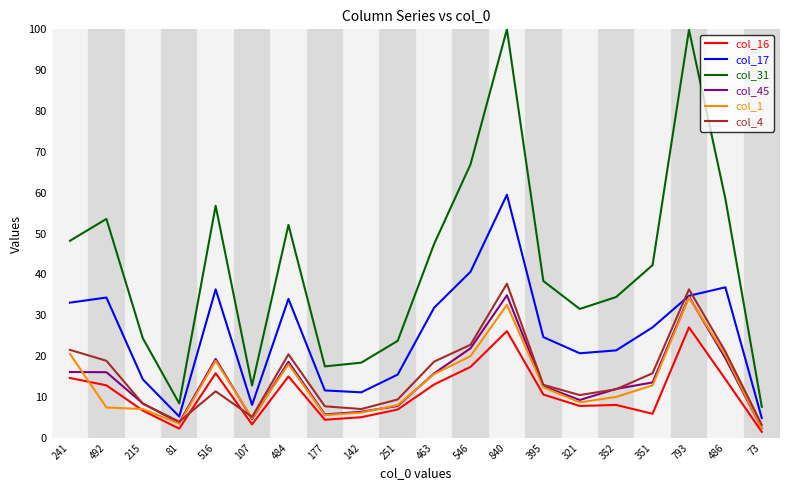

What is the spread (max minus min) of values at 840?

73.9